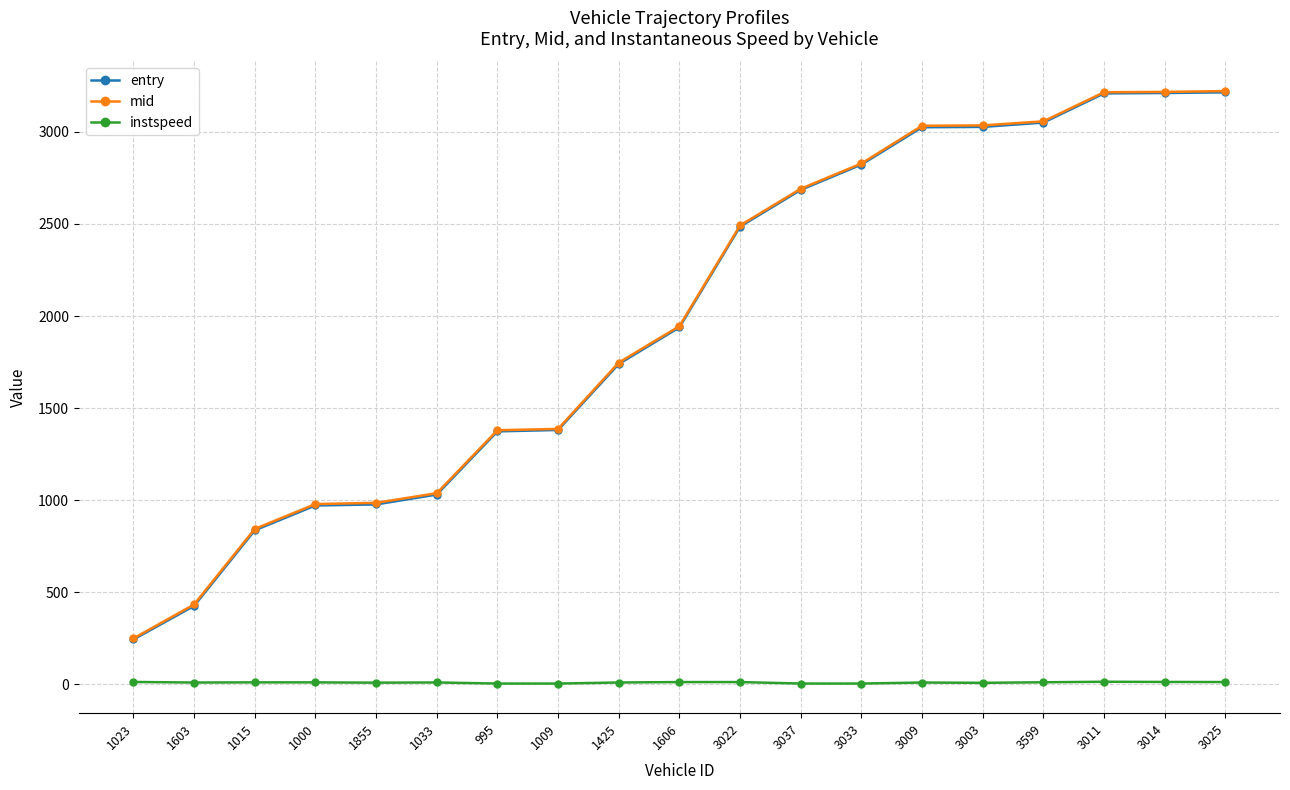

What is the label of the 7th point from the right?

3033